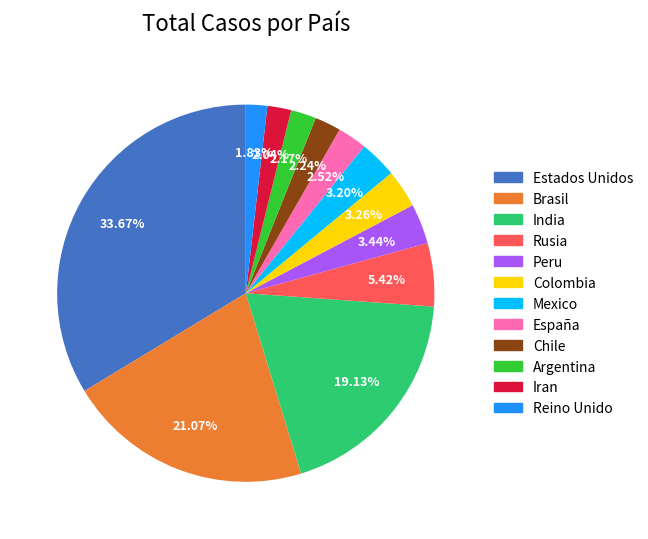

Is Argentina the majority of the pie?

No